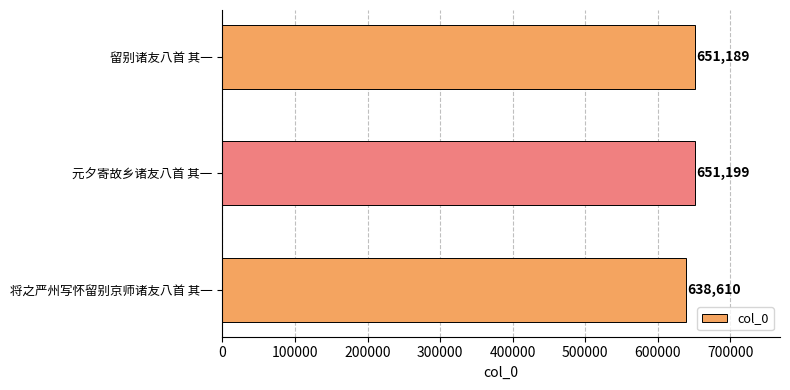

Reading bottom to top, what are all the values shown in this chart?

638610	651199	651189